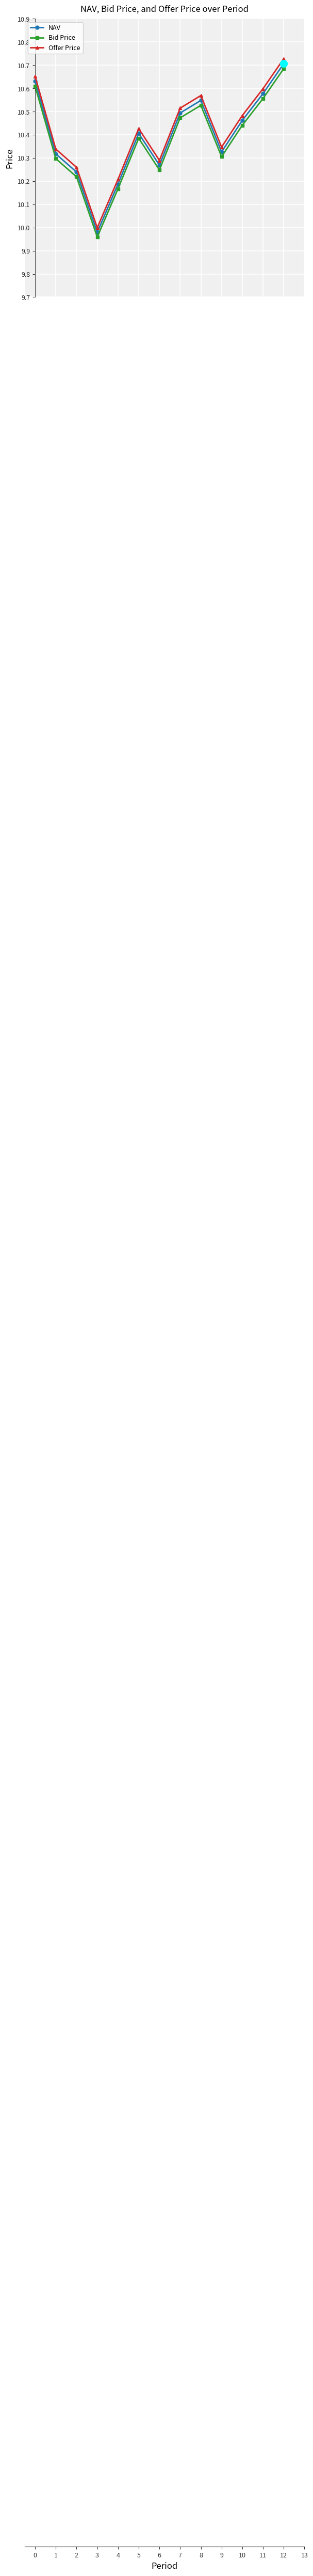

True or false: Bid Price has more than 0 interior local peaks.

True